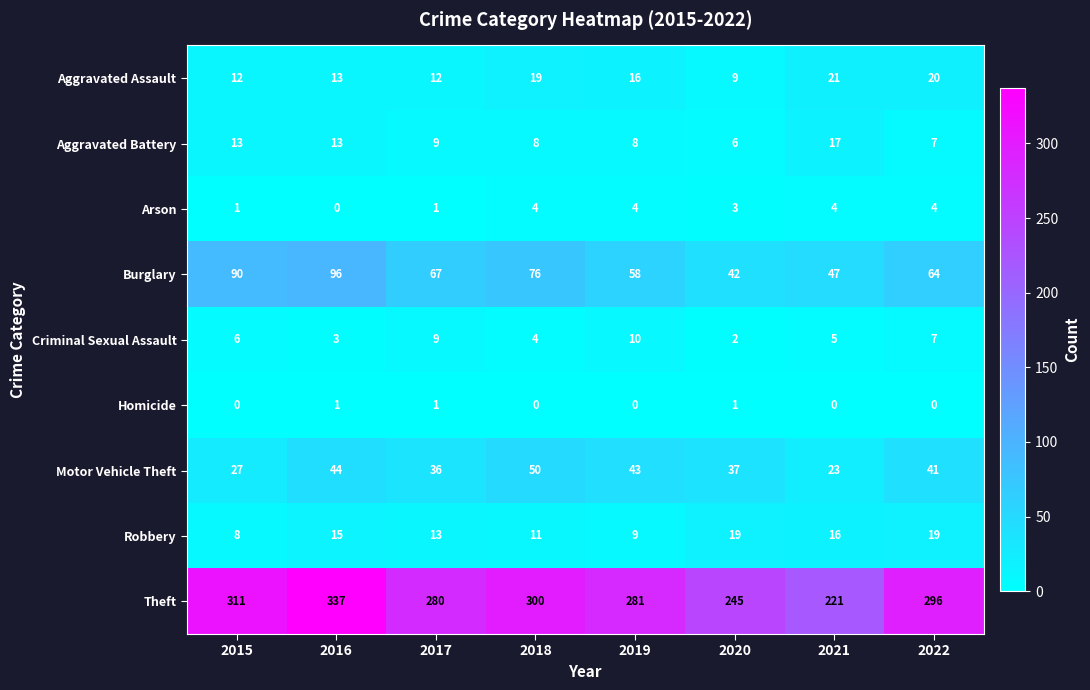

What is the difference between the Robbery values at 2021 and 2018?

5